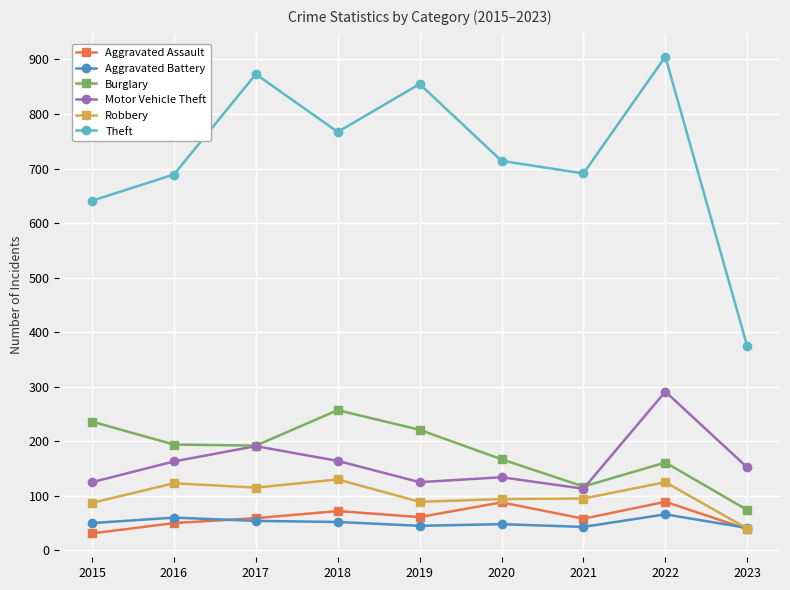

What is the total value across all series at 2023?

720